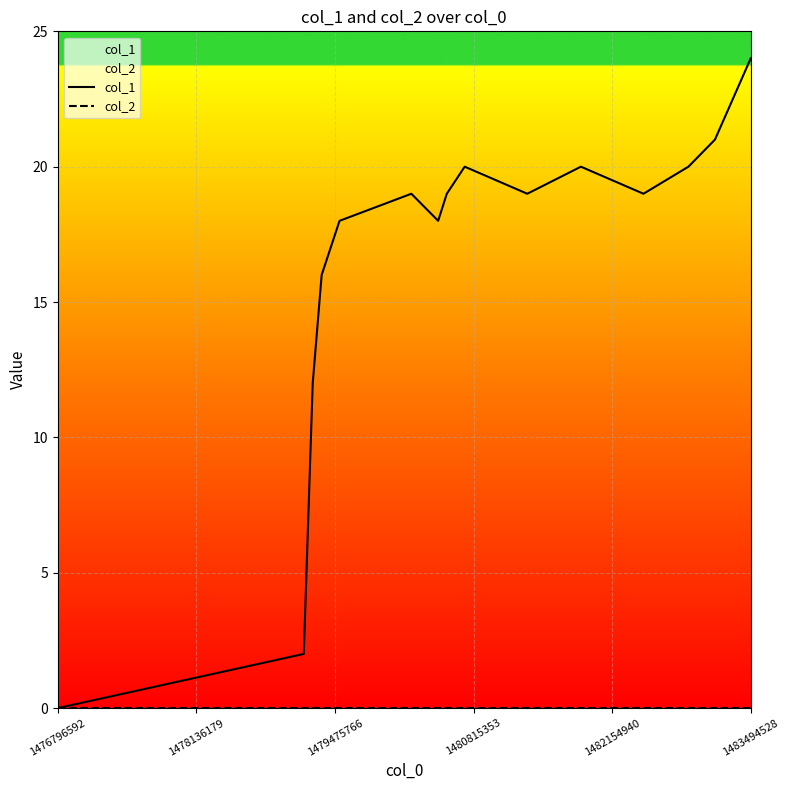

The col_1 series shows 0 at 1476796592. True or false?

True